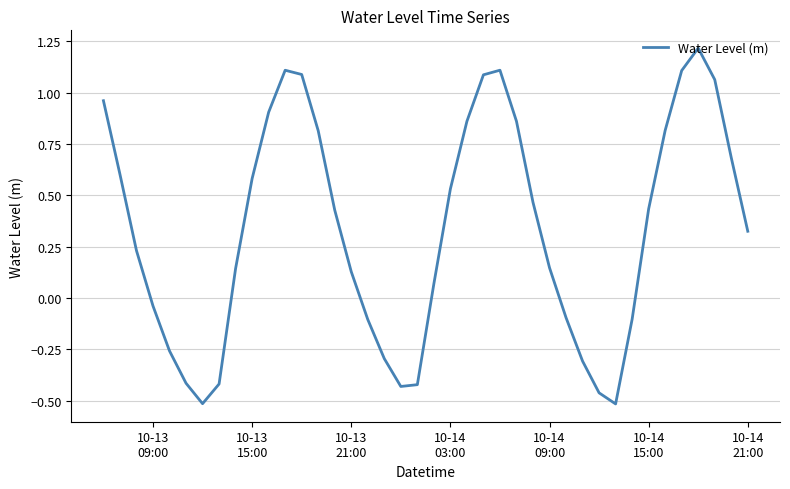

True or false: there are more than 0 points higher than both neighbors.

True